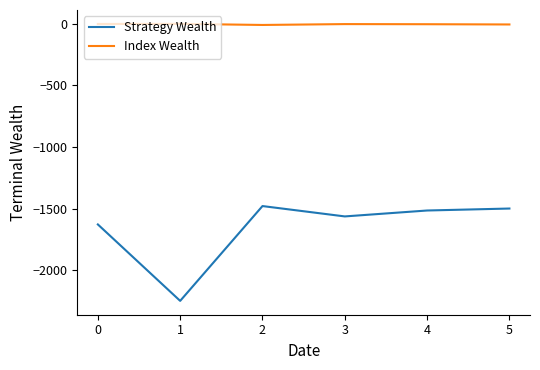

What is the difference between the highest and lowest values at 2?

1469